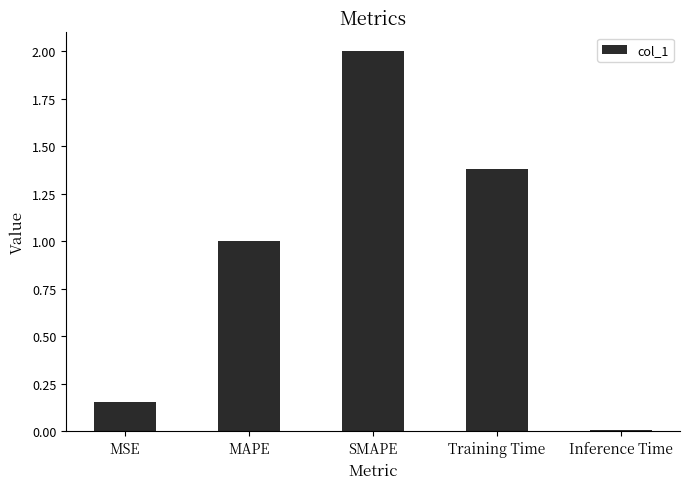

How many values exceed 1?

3